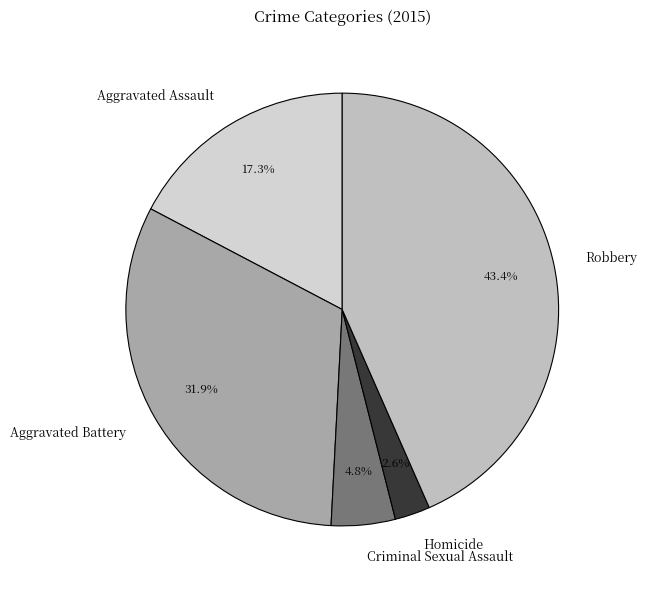

What percentage is the Aggravated Battery slice, to the nearest percent?

32%